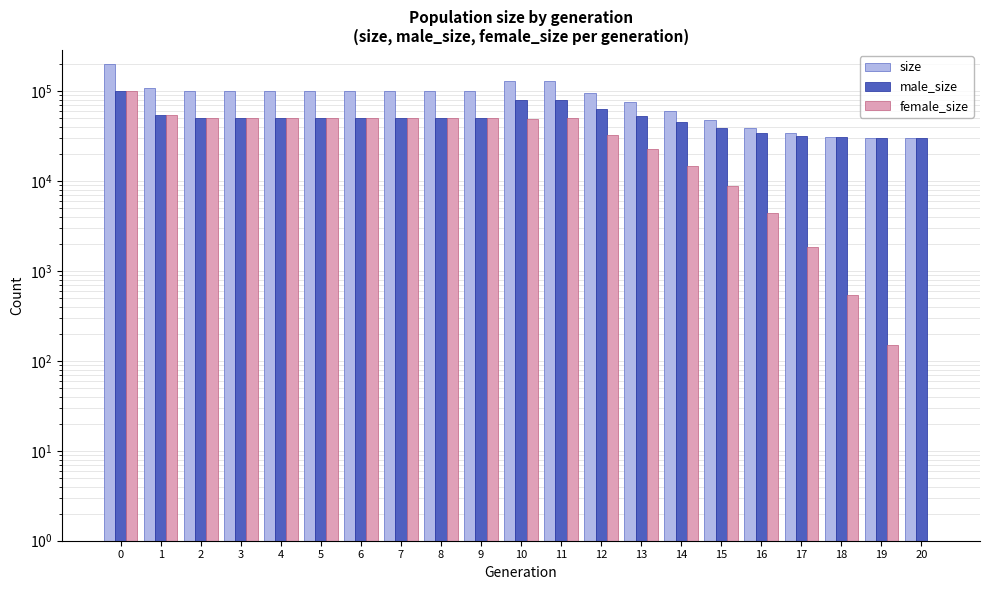

What is the difference between the highest and lowest values at 11?

79844